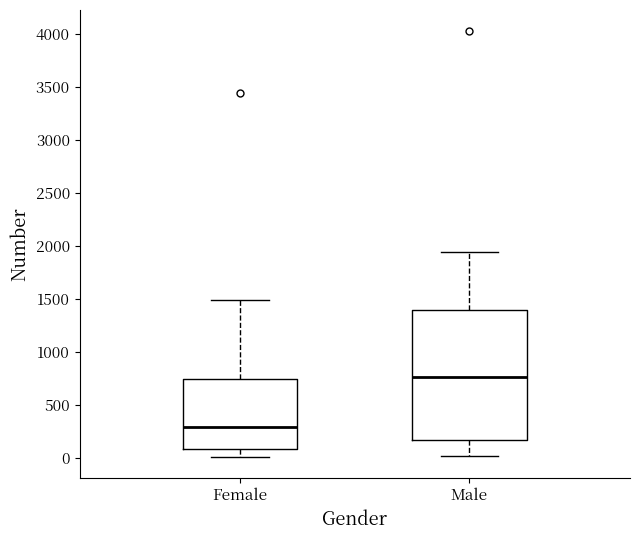

Which box is the tallest, from its lower edge to its upper edge?

Male